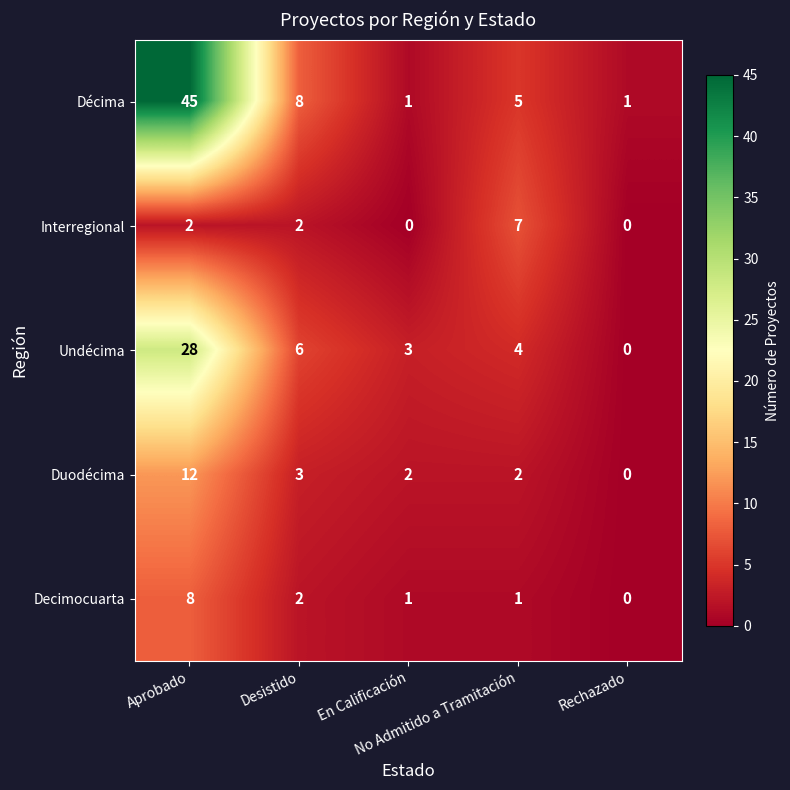

What is the sum of all Duodécima values?

19